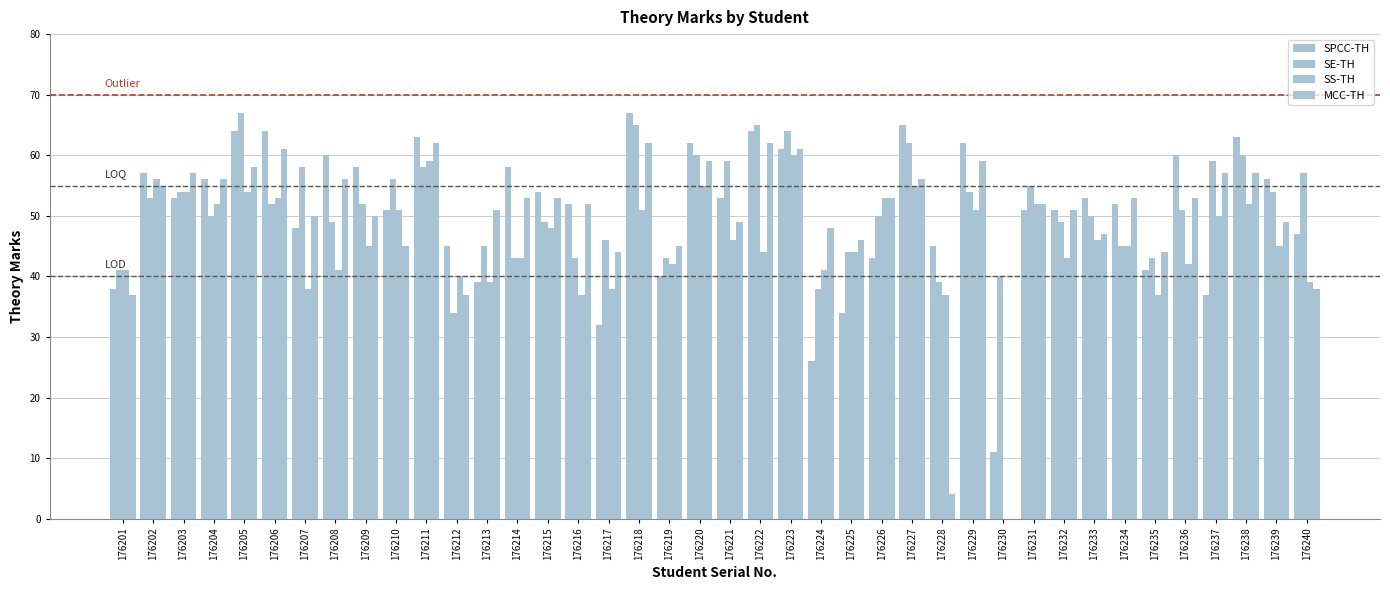

Count the number of data series in this chart.

4